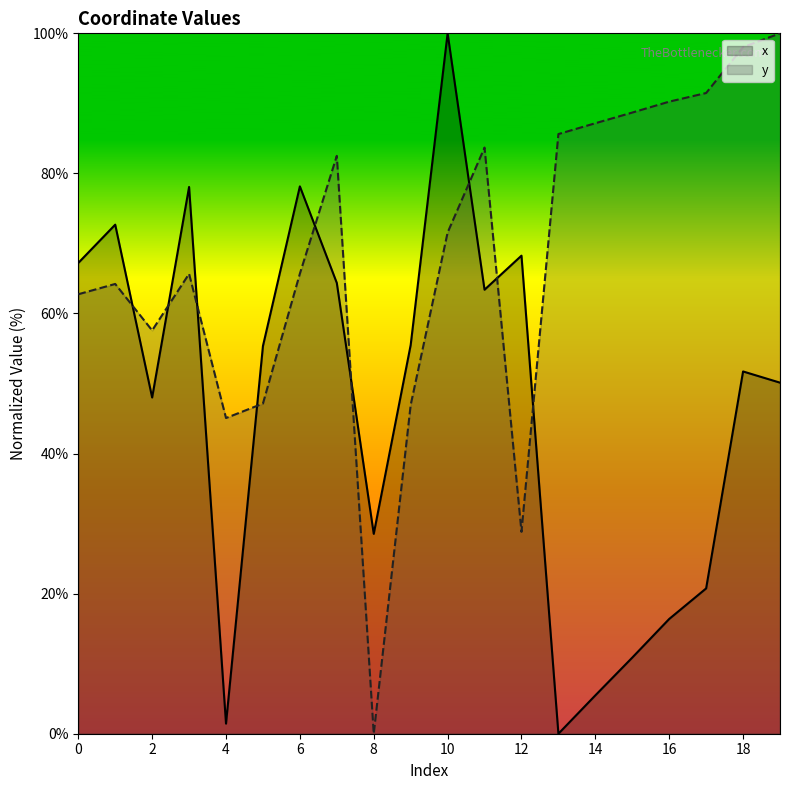

Does the chart display data point markers on the line(s)?

No